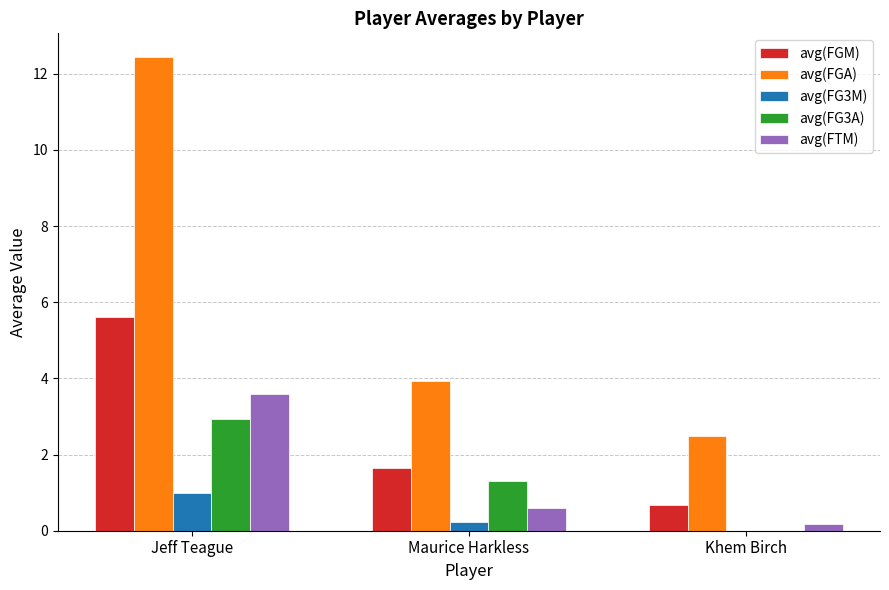

What is the sum of all avg(FG3M) values?

1.2